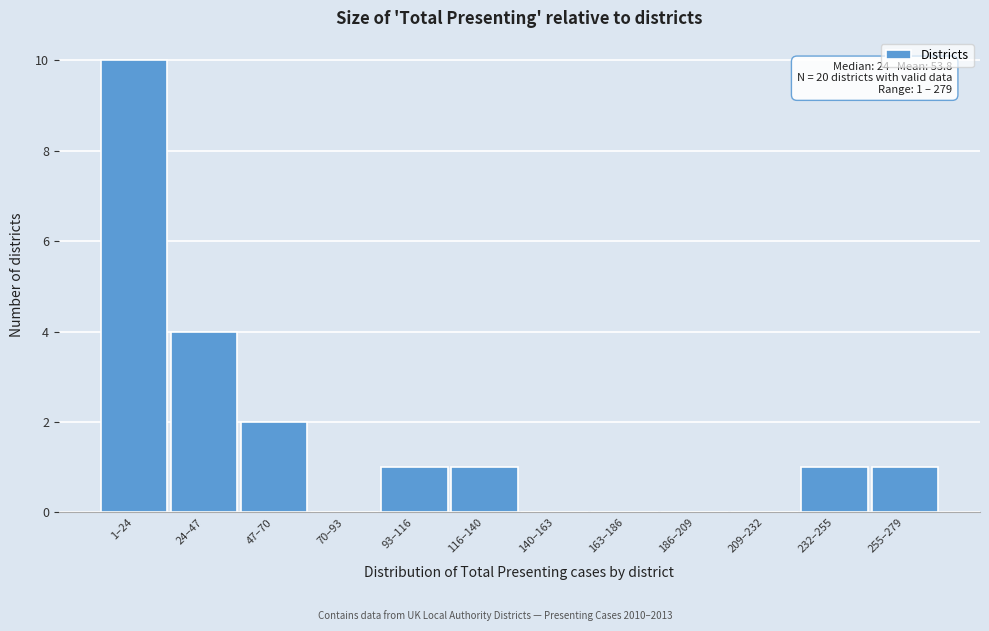

Reading left to right, list all the values displayed in this chart.

1–24=10	24–47=4	47–70=2	70–93=0	93–116=1	116–140=1	140–163=0	163–186=0	186–209=0	209–232=0	232–255=1	255–279=1